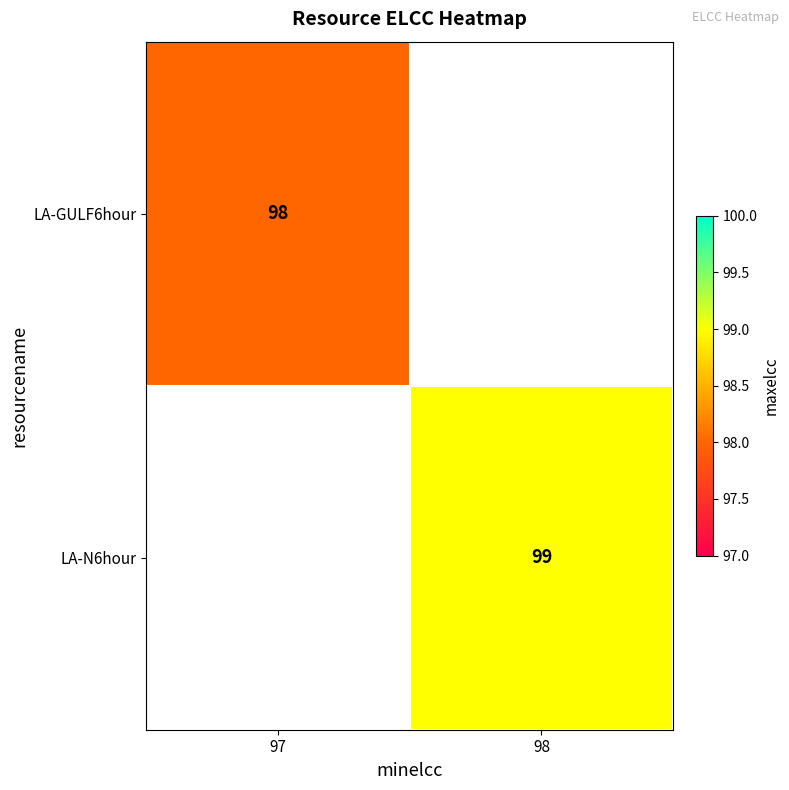

At which category does the chart reach its peak across all series?

98